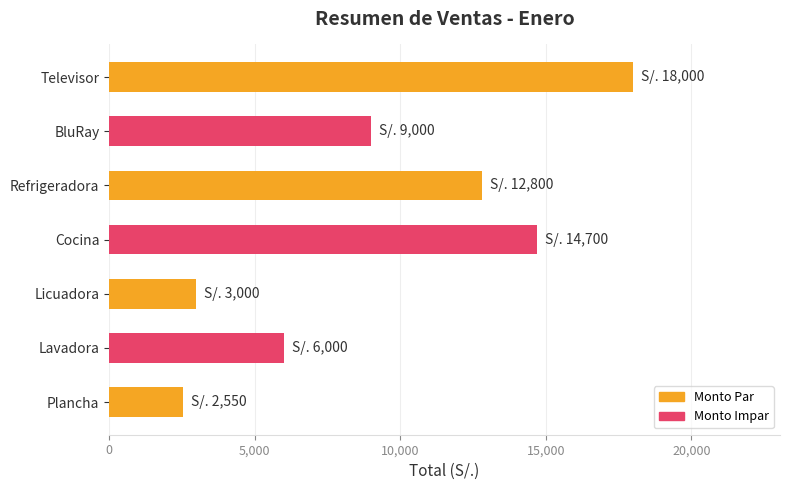

The value at Refrigeradora is 5791. True or false?

False